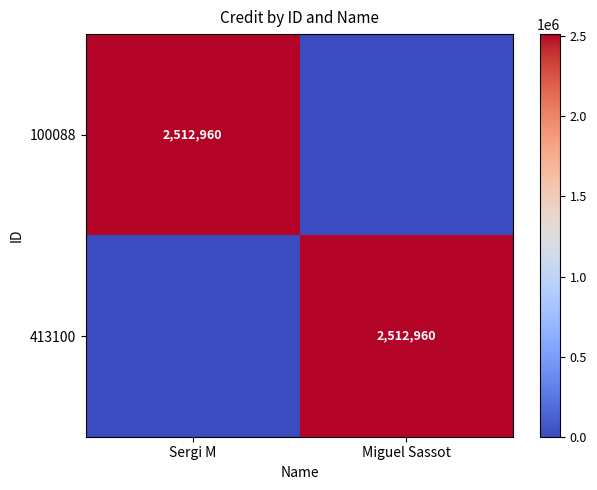

True or false: 413100 has a value of 2512960 at Miguel Sassot.

True